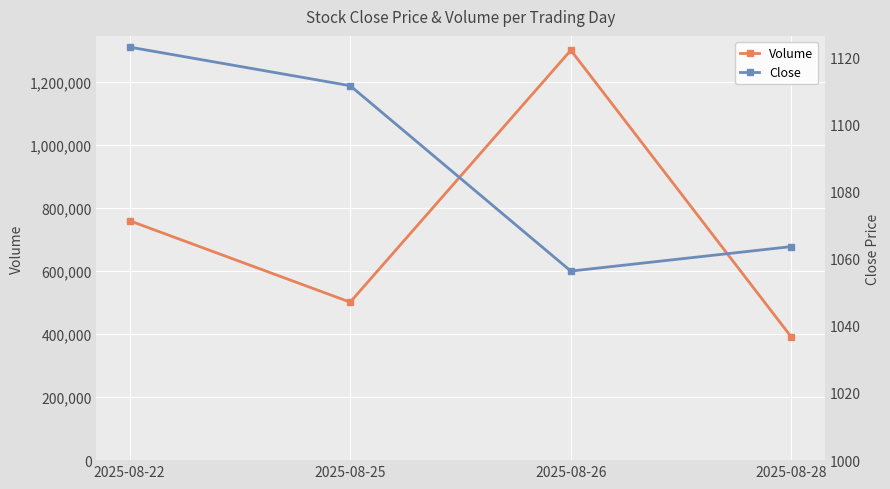

What are all the series names shown in the legend?

Volume, Close